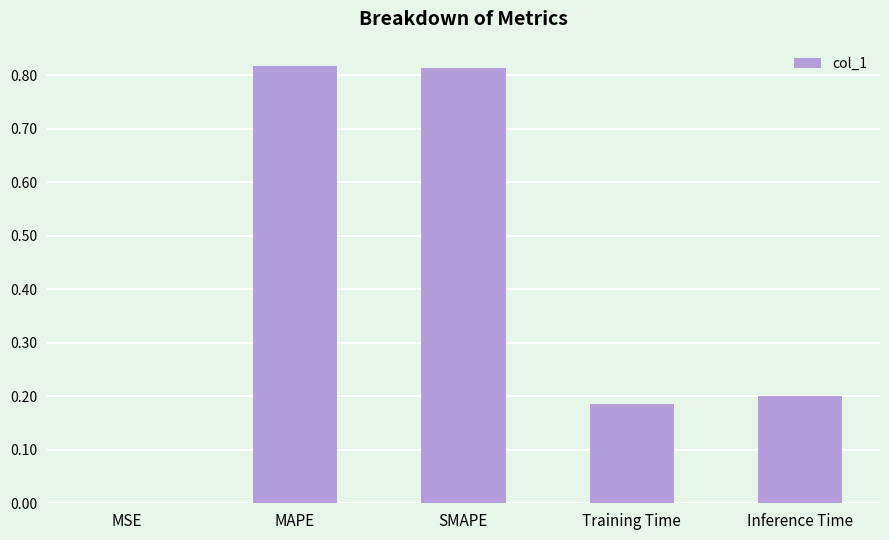

What is the change in value from SMAPE to Inference Time?

-0.6